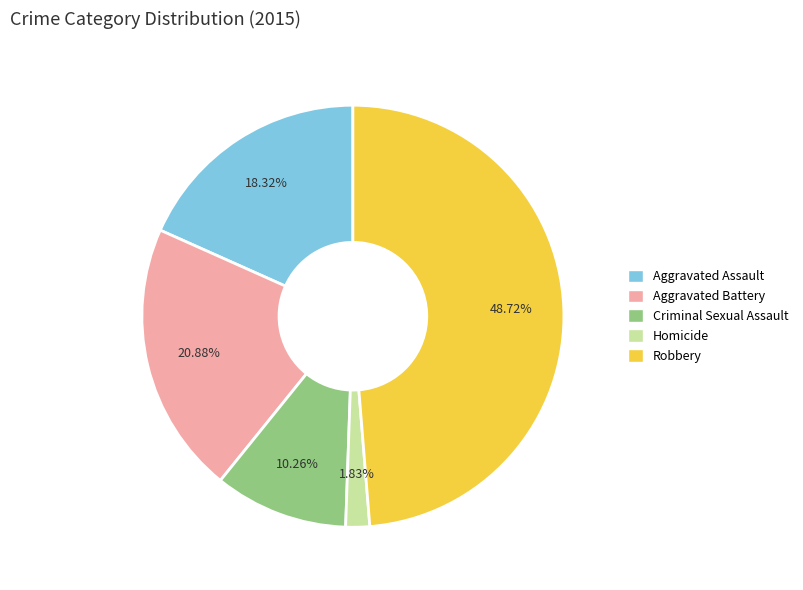

How many slices are in this pie chart?

5